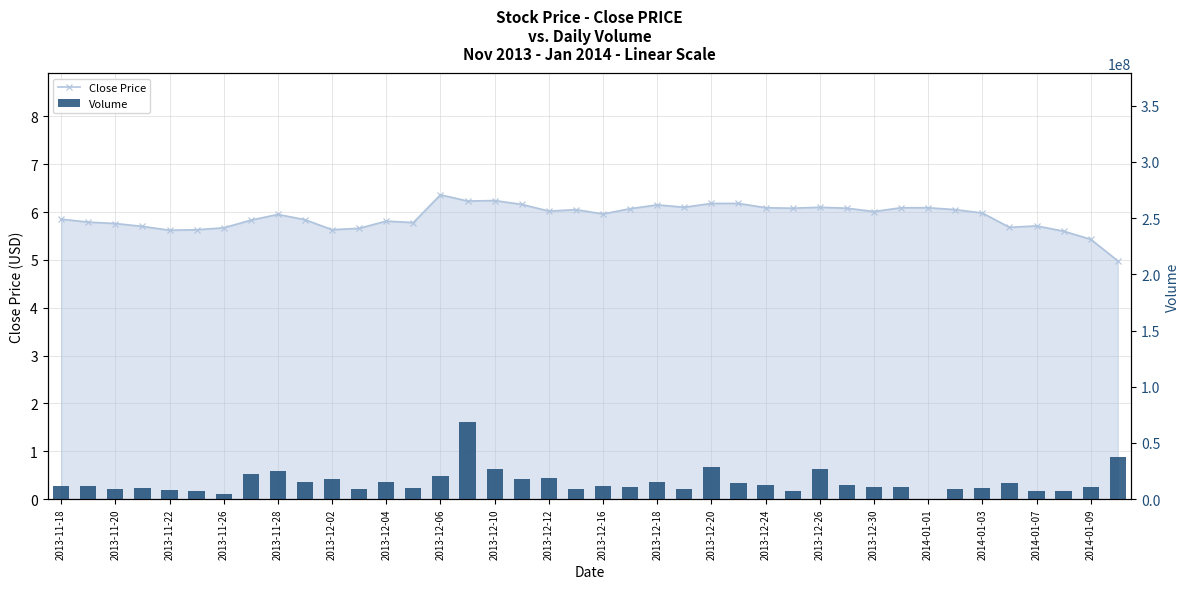

What is the average value of the Close Price series?

5.9